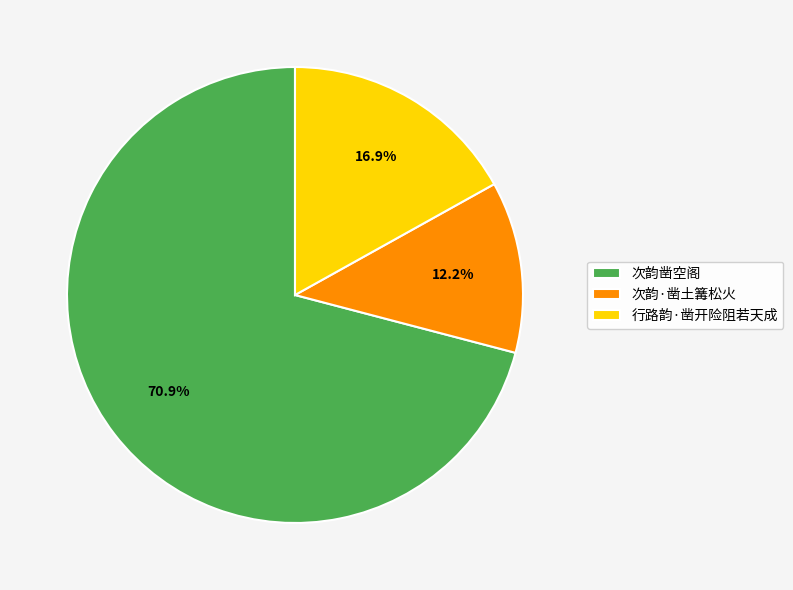

Is 次韵凿空阁 the majority of the pie?

Yes